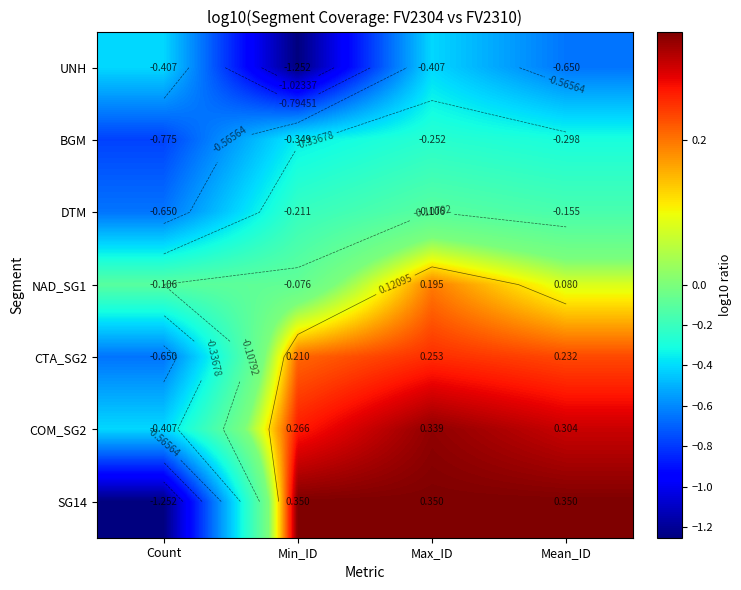

Where does the COM_SG2 series first go above 0?

Min_ID